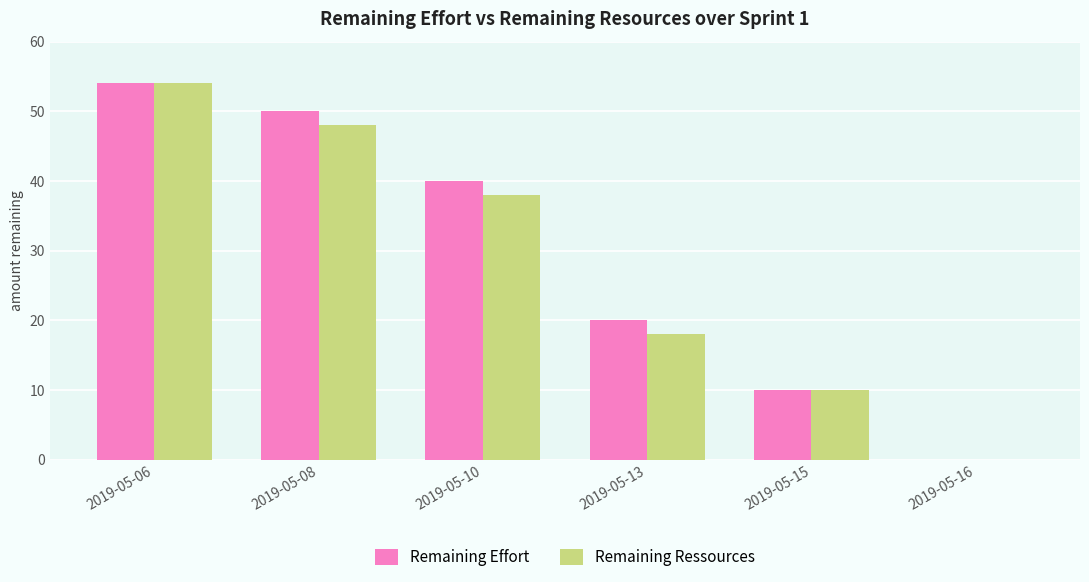

Reading left to right, list all the values displayed in this chart.

Remaining Effort: 54	50	40	20	10	0
Remaining Ressources: 54	48	38	18	10	0